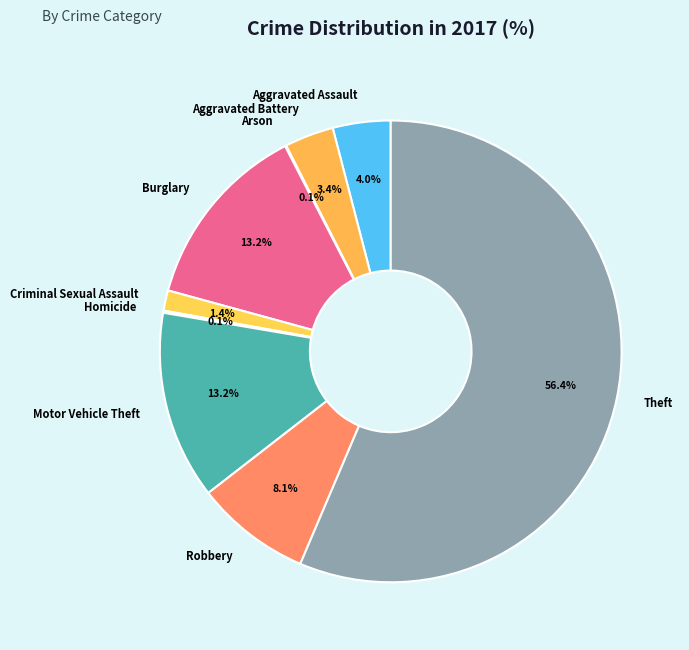

Which has a higher value, Aggravated Assault or Burglary?

Burglary